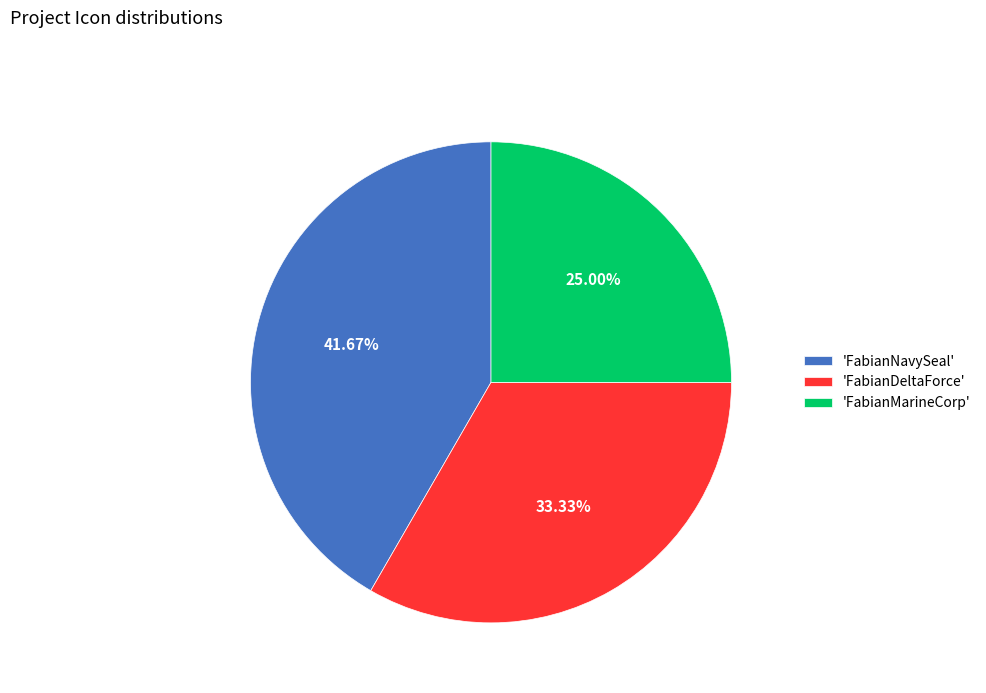

Rank the categories by value from lowest to highest.

'FabianMarineCorp', 'FabianDeltaForce', 'FabianNavySeal'